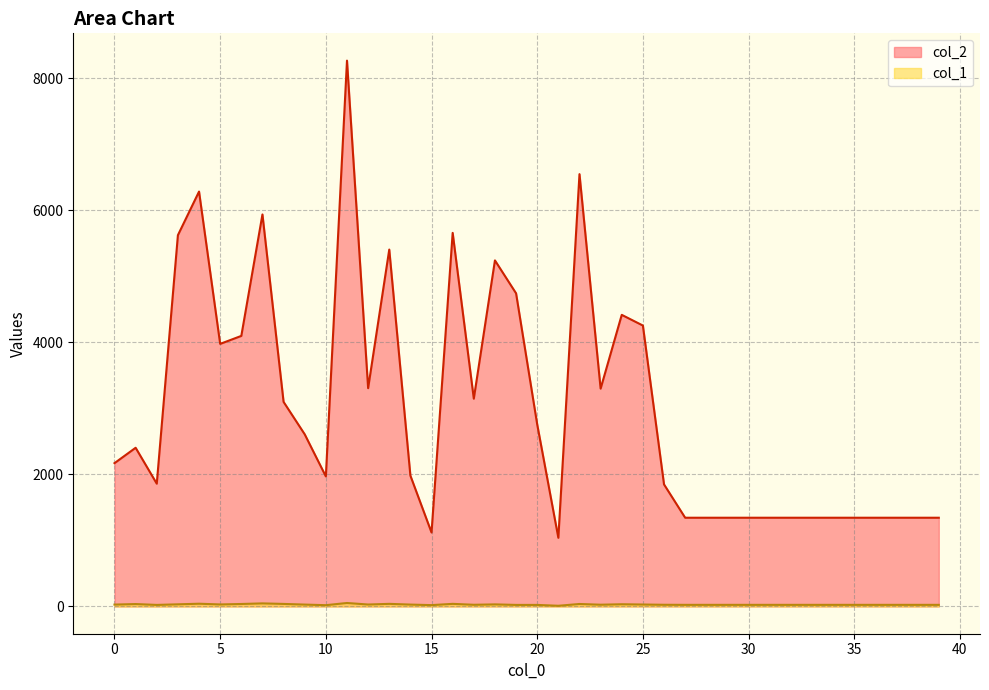

What is the average value of the col_2 series?

3014